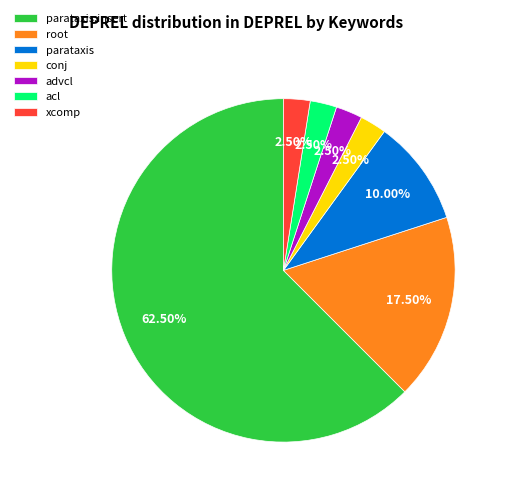

Combined, what portion of the pie is acl and xcomp?

5.0%